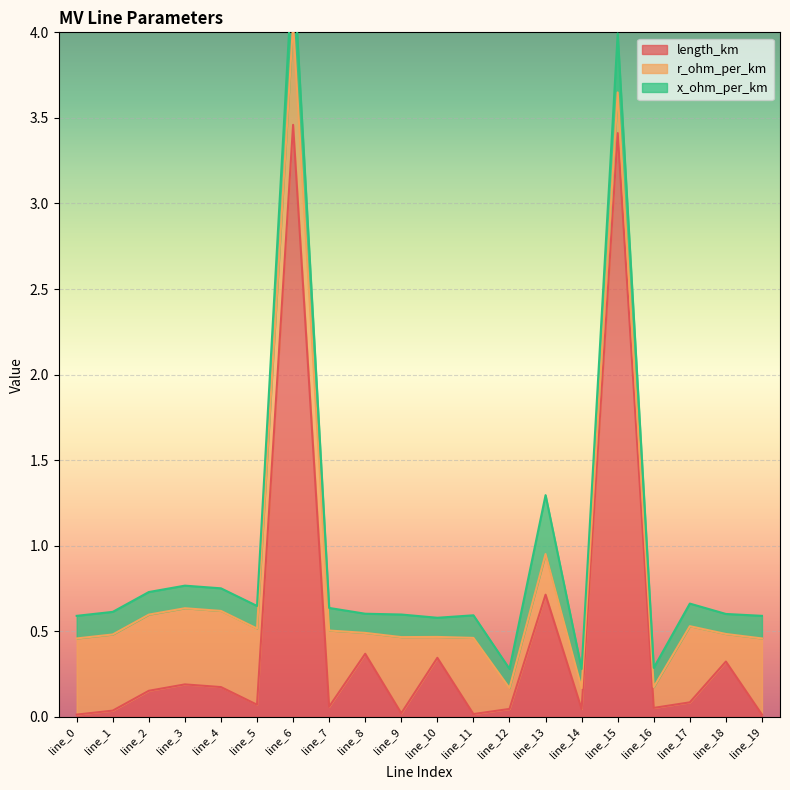

What is the total value across all series at line_4?

0.8